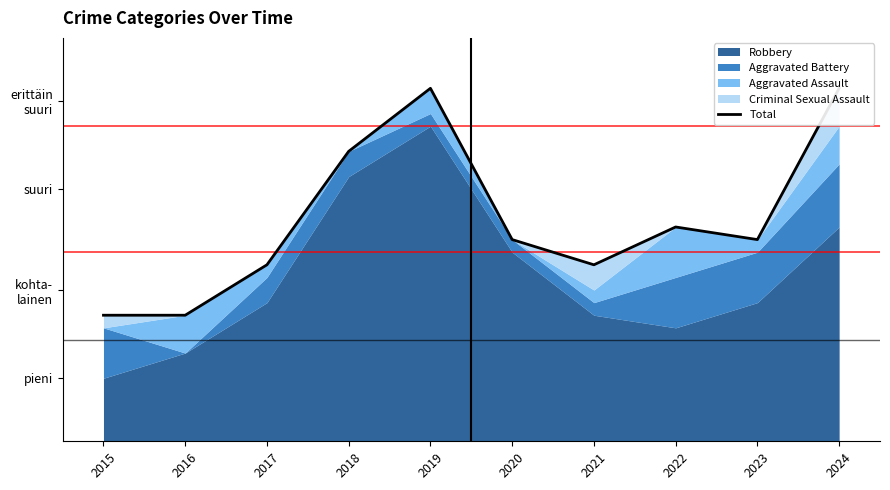

True or false: the data shows 16 at 2023.

True